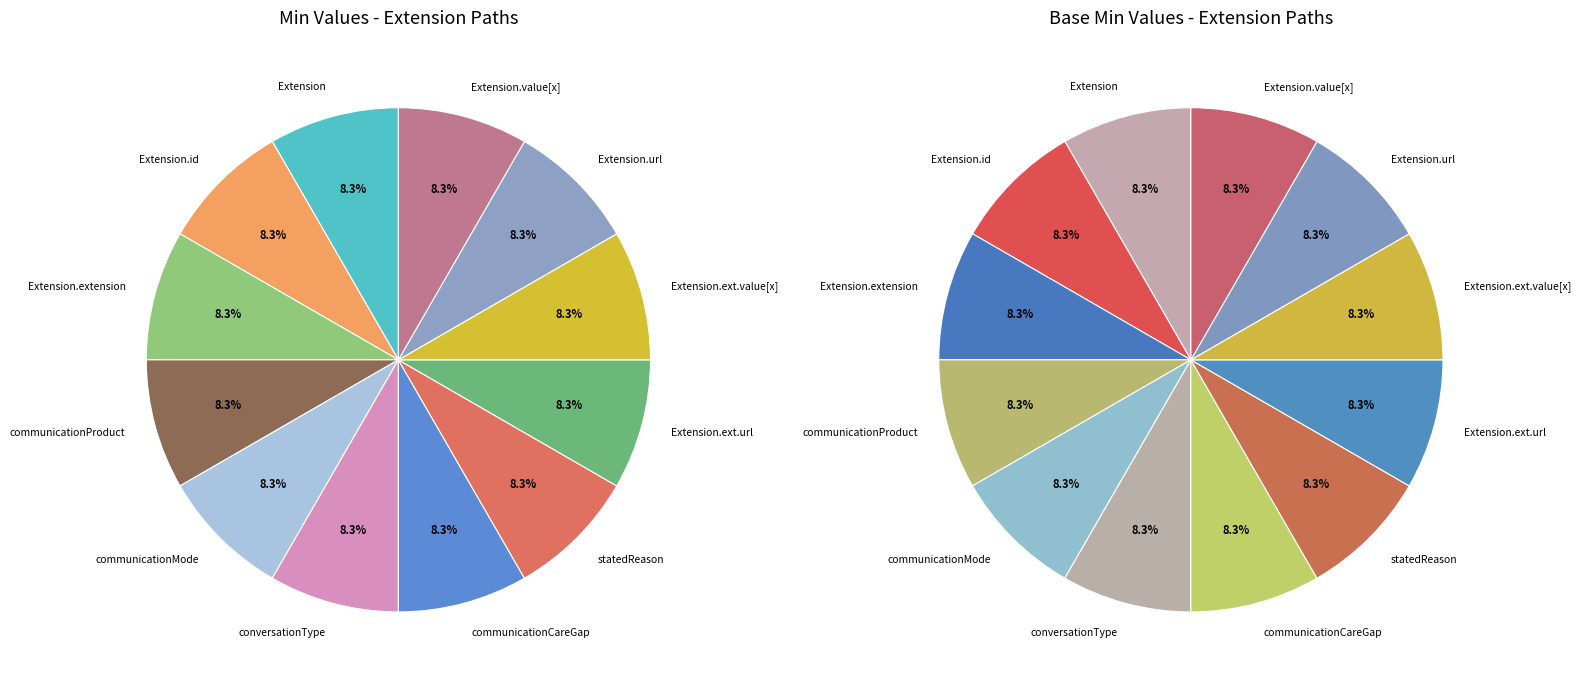

Is there a majority slice in this chart?

No